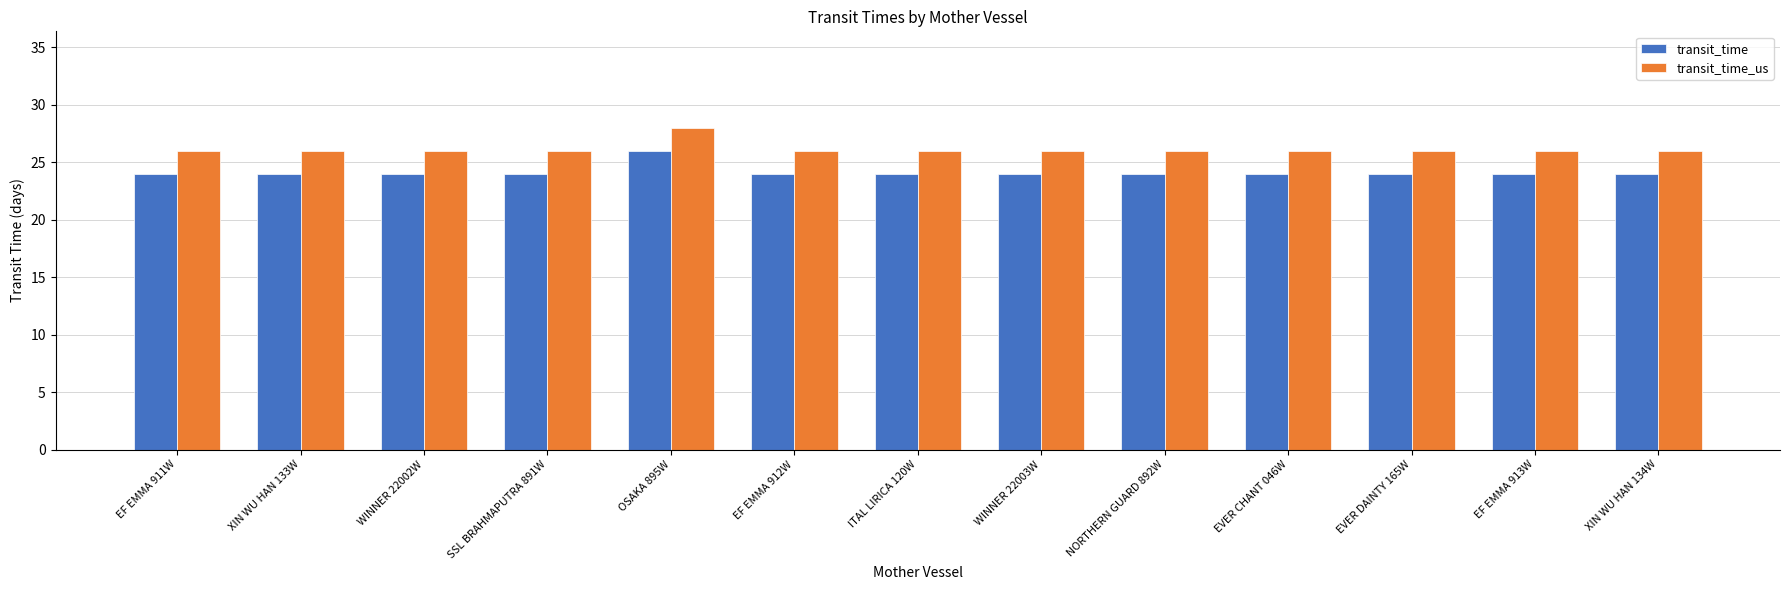

The transit_time_us series shows 45 at NORTHERN GUARD 892W. True or false?

False